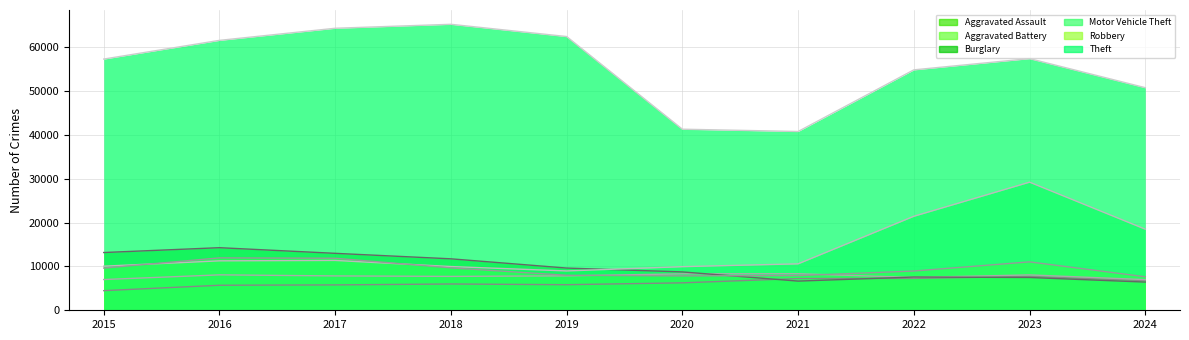

Which label corresponds to the largest value in the chart?

2018